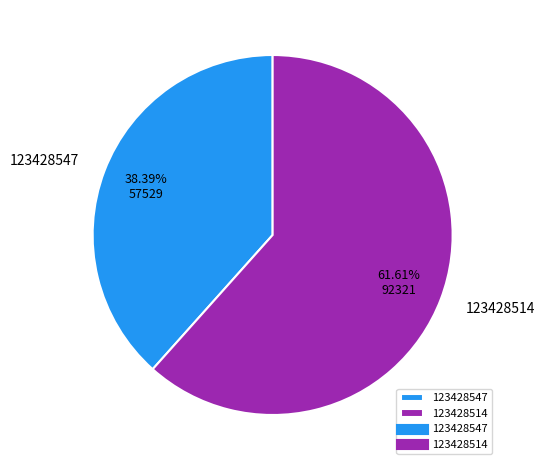

What percentage do 123428547 and 123428514 together represent?

100.0%